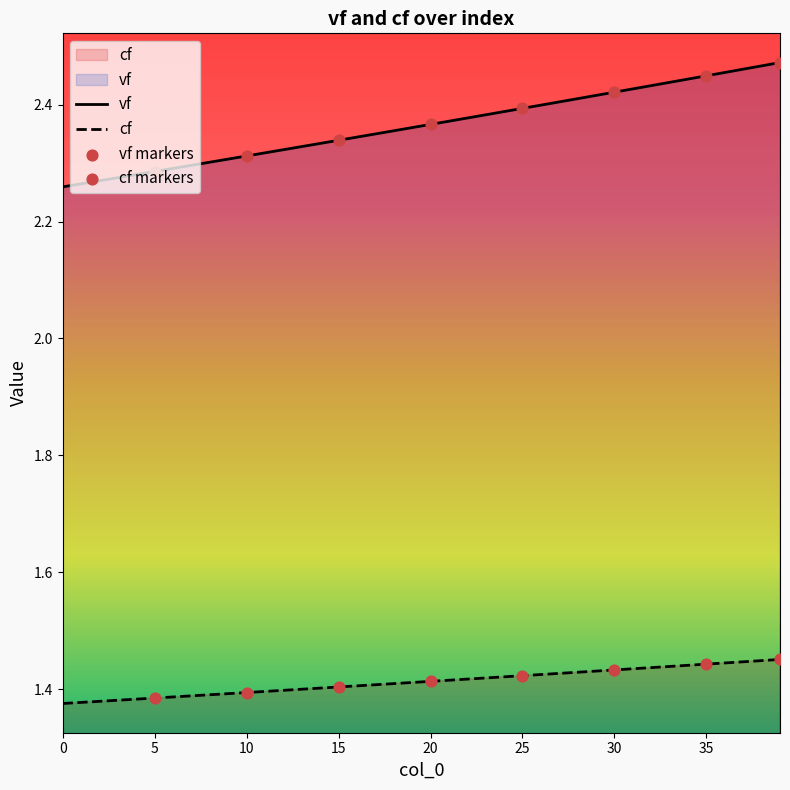

Which series reaches the maximum Y coordinate?

vf